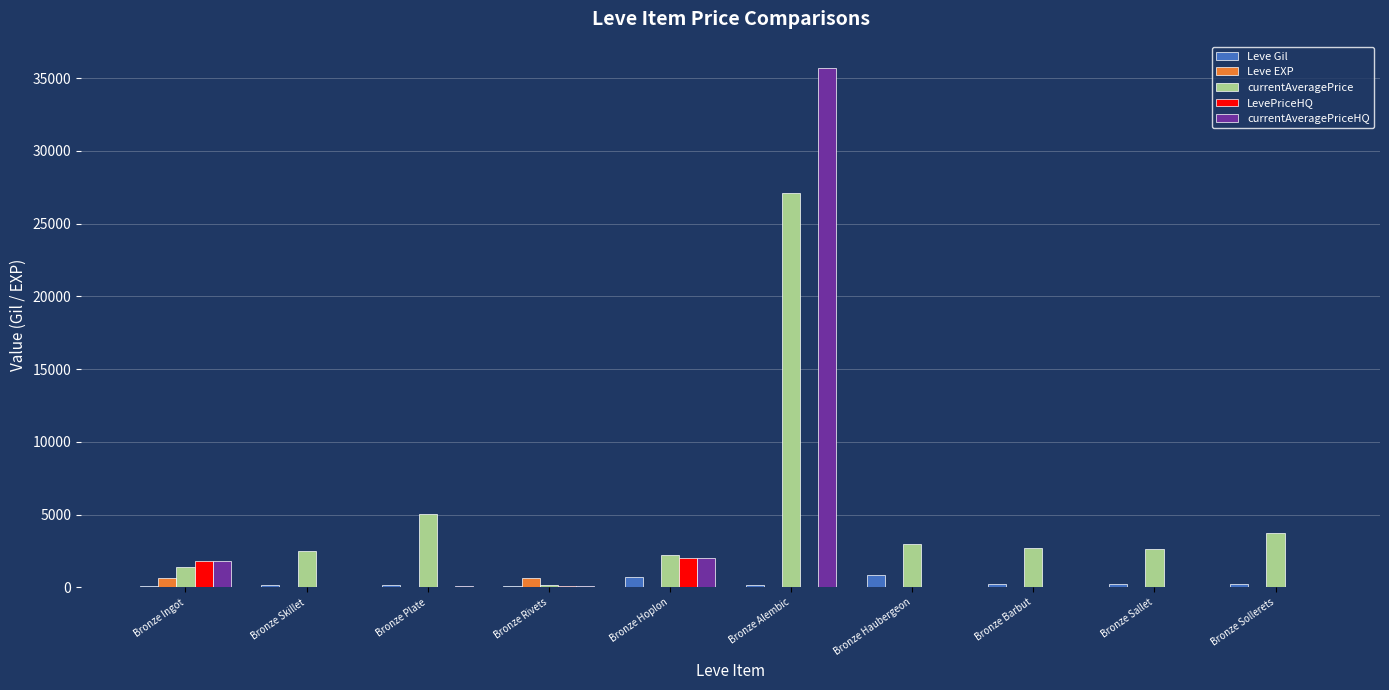

At which category is the sum across all series the highest?

Bronze Alembic